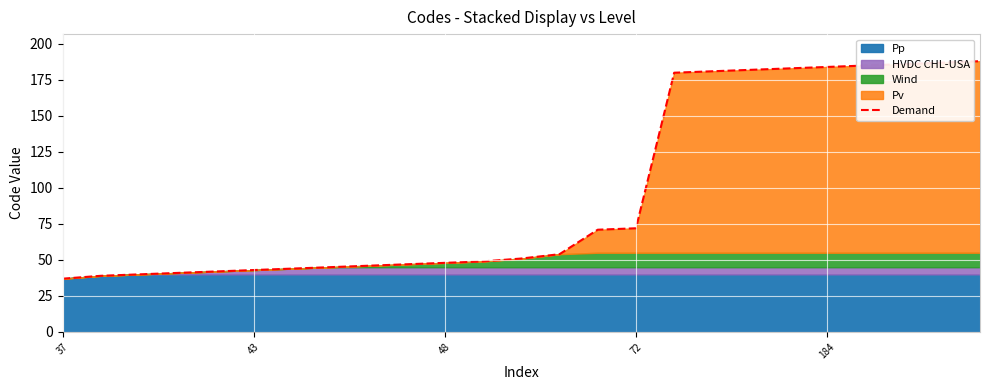

Where is Demand nearest to the value 112?

72